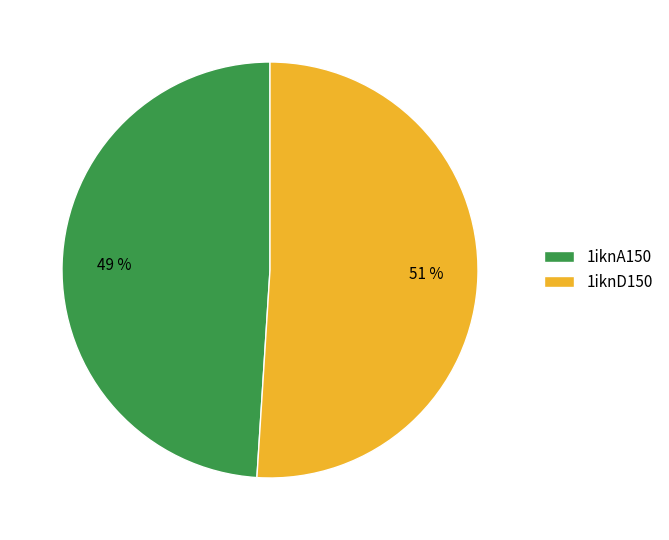

The 1iknD150 slice represents 40% of the pie. True or false?

False